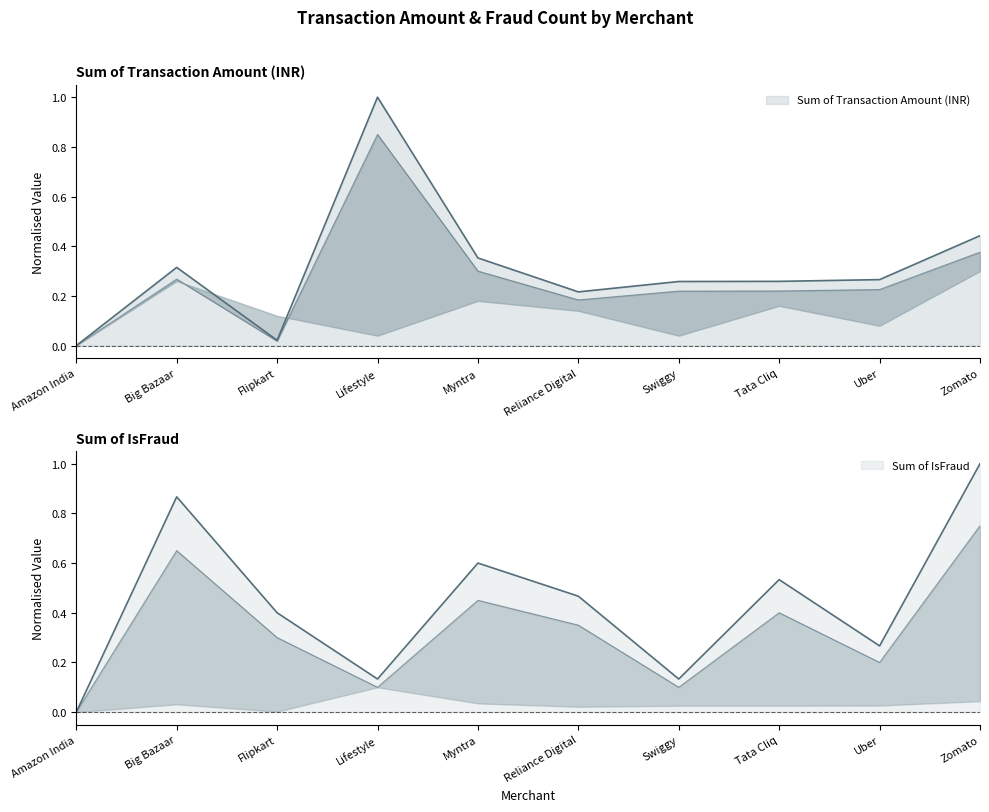

The value of Sum of IsFraud at Uber is 0.4. True or false?

False